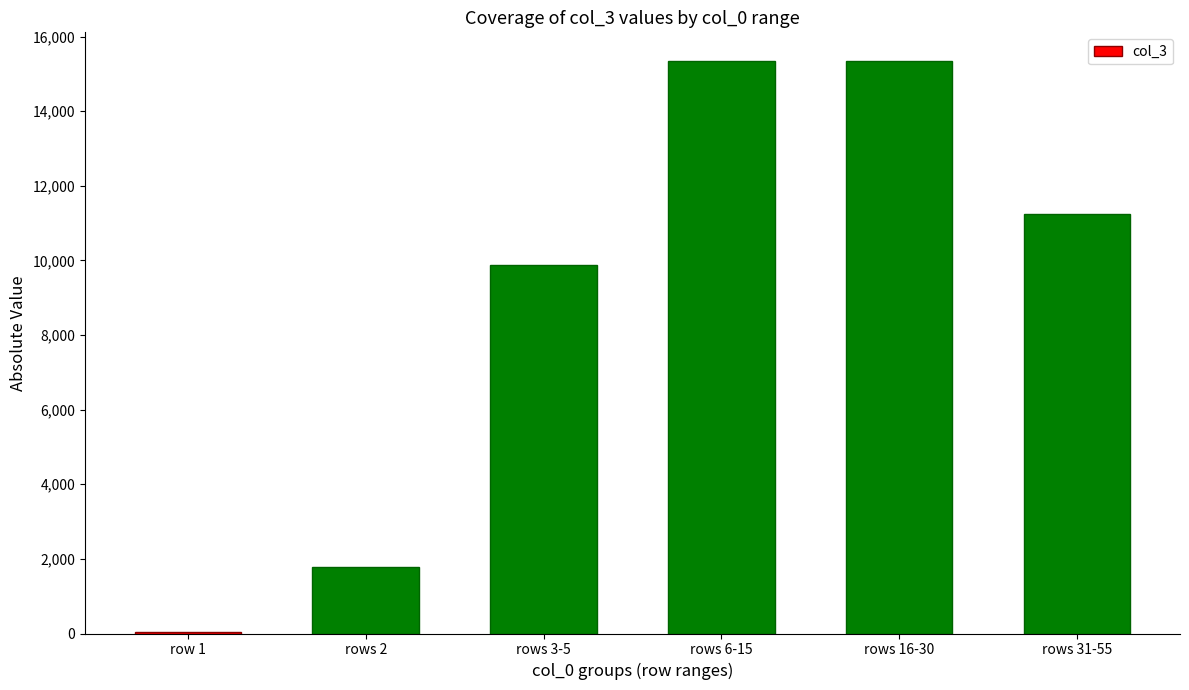

Reading left to right, extract all data points from this chart.

row 1=46	rows 2=1774	rows 3-5=9875	rows 6-15=15345	rows 16-30=15345	rows 31-55=11253